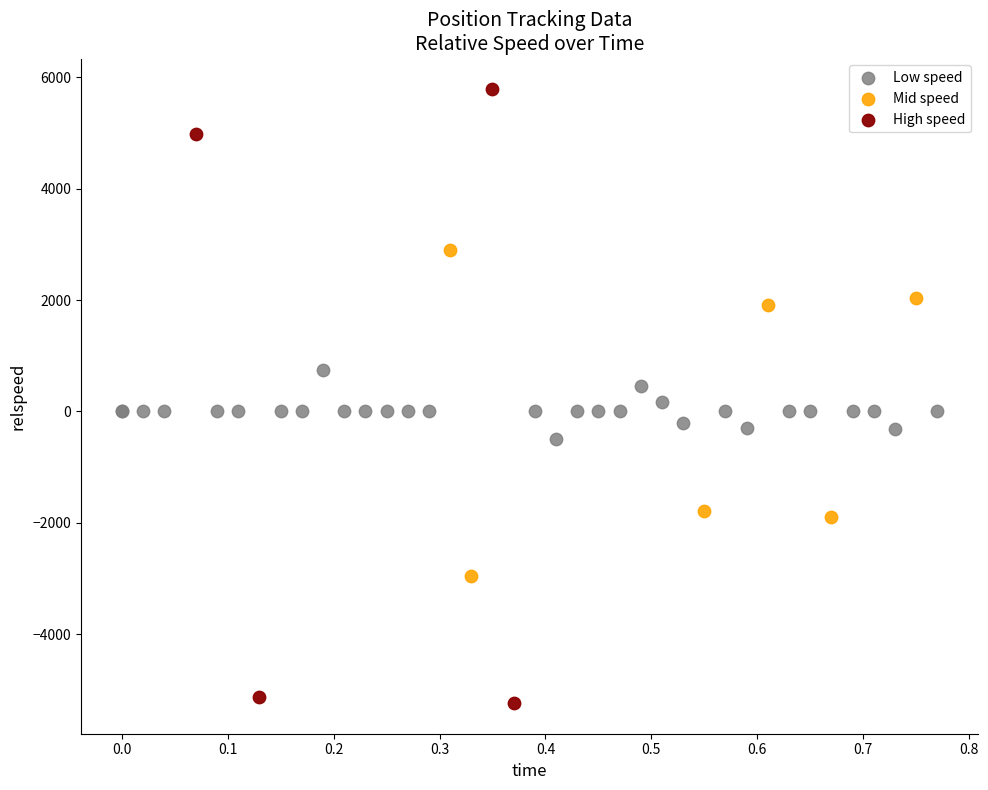

Which series contains the lowest Y value?

High speed